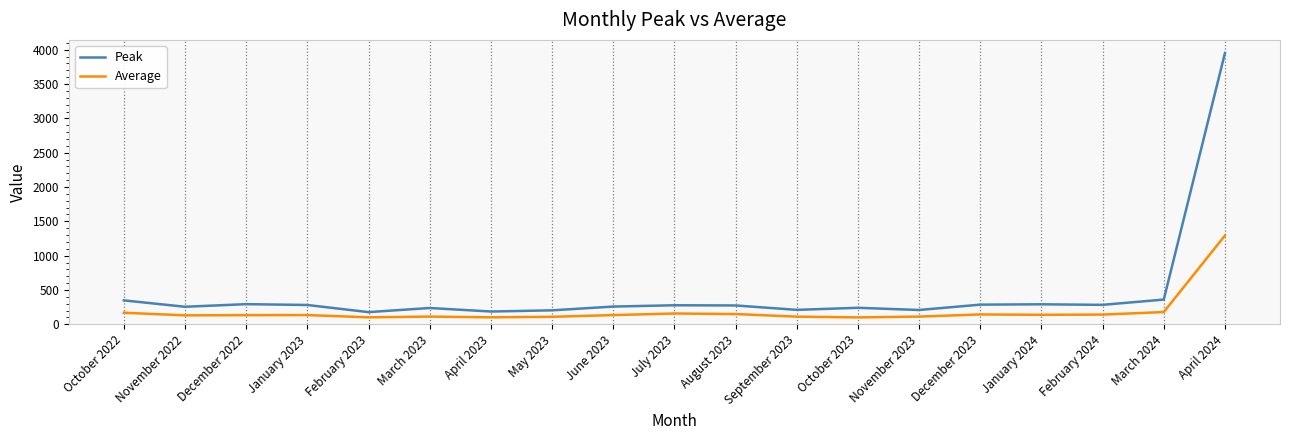

Rank the series at December 2023 from lowest to highest value.

Average, Peak